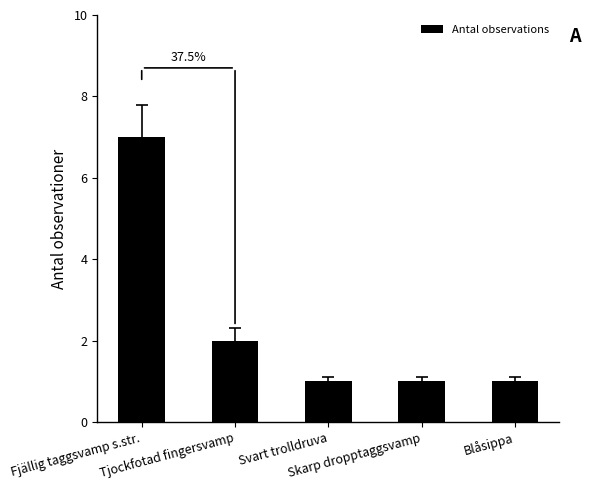

What is the sum of all values?

12